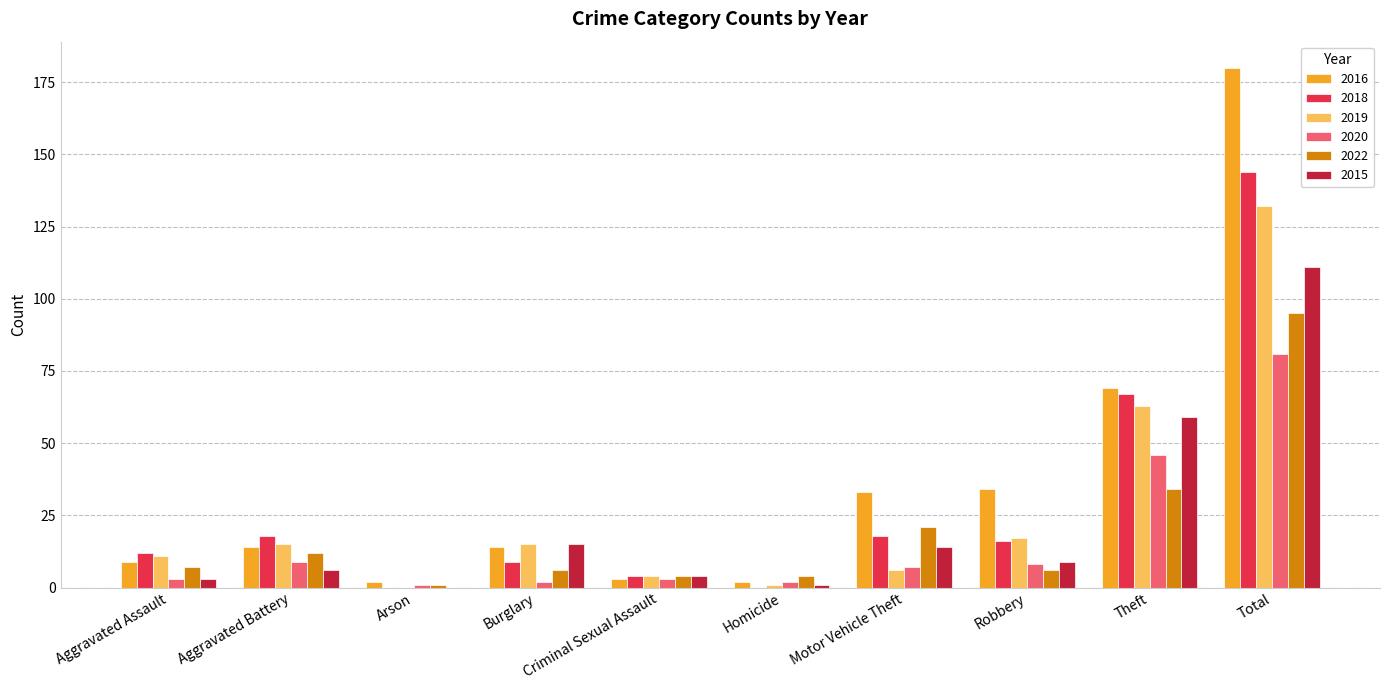

Are the bars horizontal?

No